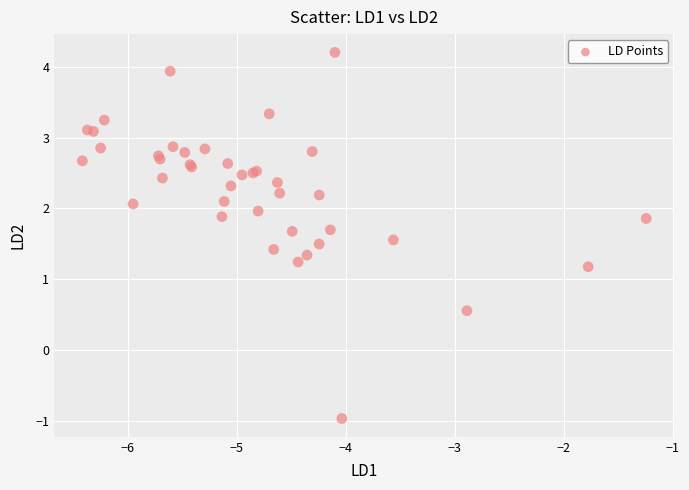

What Y value in the scatter plot is closest to 1?

1.2